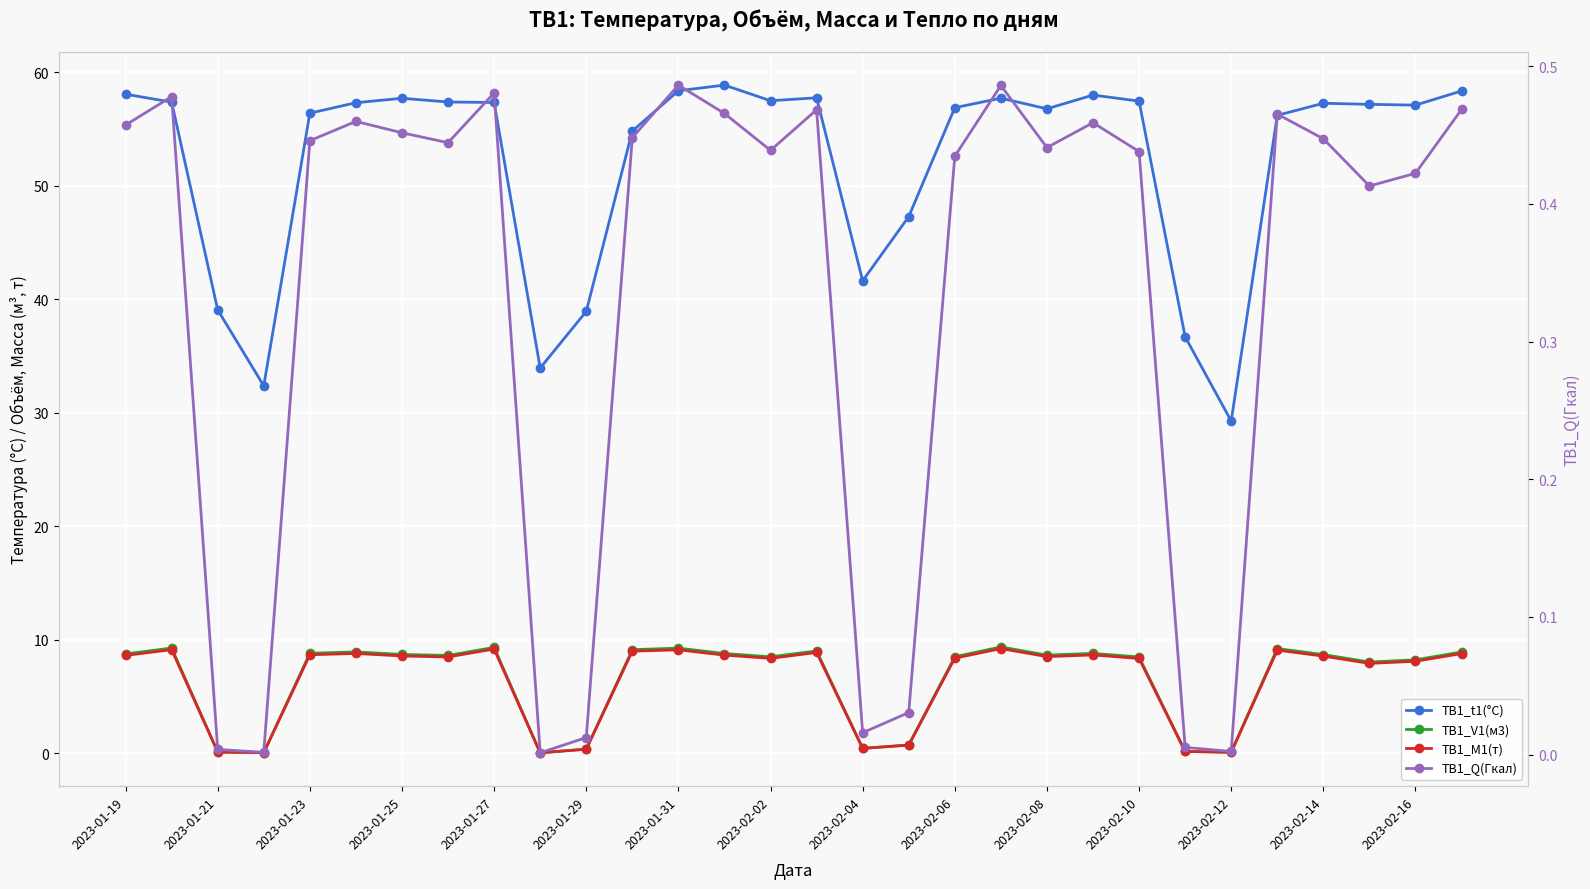

Reading left to right, what are all the values shown in this chart?

ТВ1_t1(°C): 58.1	57.4	39.1	32.4	56.4	57.3	57.7	57.4	57.3	33.9	38.9	54.8	58.4	58.9	57.5	57.8	41.6	47.3	56.9	57.7	56.8	58.0	57.5	36.7	29.3	56.2	57.3	57.2	57.1	58.4
ТВ1_V1(м3): 8.8	9.3	0.1	0.1	8.8	8.9	8.7	8.6	9.3	0.0	0.4	9.1	9.3	8.8	8.5	9.0	0.4	0.7	8.5	9.4	8.7	8.8	8.5	0.2	0.1	9.2	8.7	8.0	8.2	8.9
ТВ1_M1(т): 8.6	9.1	0.1	0.1	8.7	8.8	8.6	8.5	9.2	0.0	0.4	9.0	9.1	8.7	8.4	8.9	0.4	0.7	8.4	9.2	8.5	8.7	8.4	0.2	0.1	9.1	8.6	7.9	8.1	8.8
ТВ1_Q(Гкал): 0.5	0.5	0.0	0.0	0.4	0.5	0.5	0.4	0.5	0.0	0.0	0.4	0.5	0.5	0.4	0.5	0.0	0.0	0.4	0.5	0.4	0.5	0.4	0.0	0.0	0.5	0.4	0.4	0.4	0.5